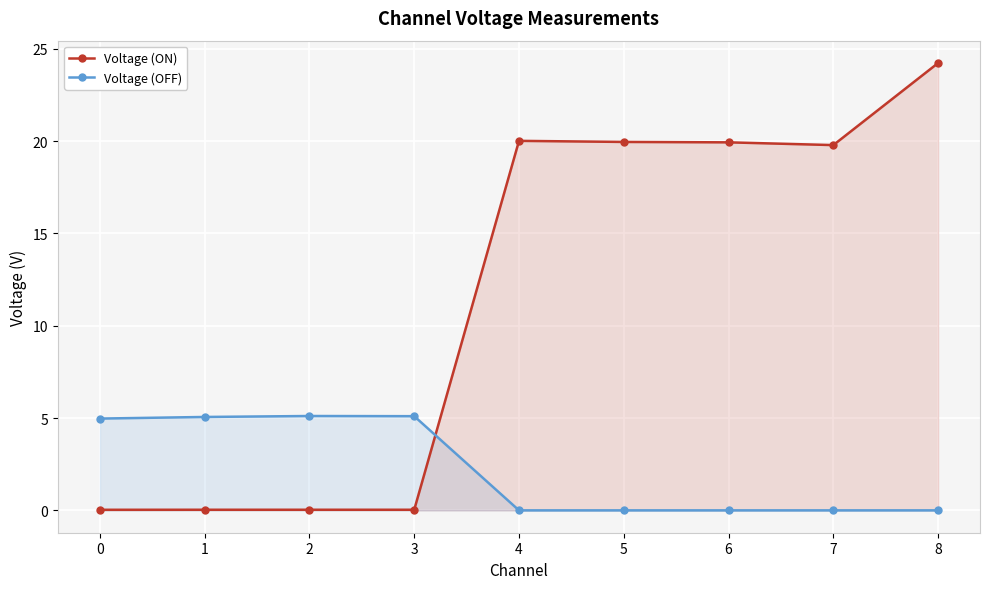

Which series ends up on top after the final intersection of Voltage (ON) and Voltage (OFF)?

Voltage (ON)